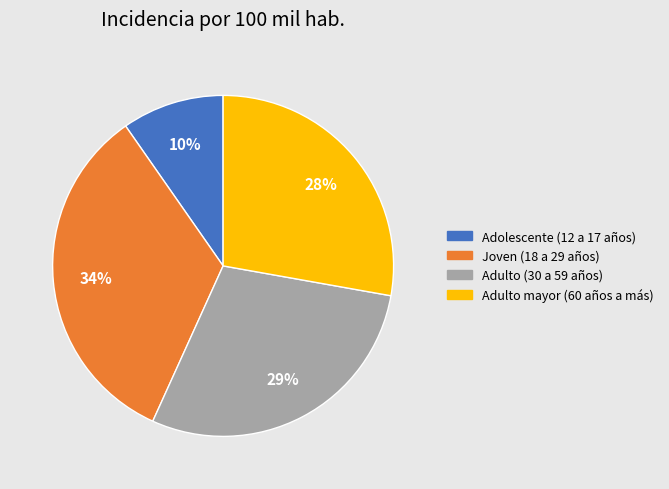

Is the sum of Adulto mayor (60 años a más) and Adulto (30 a 59 años) greater than half?

Yes